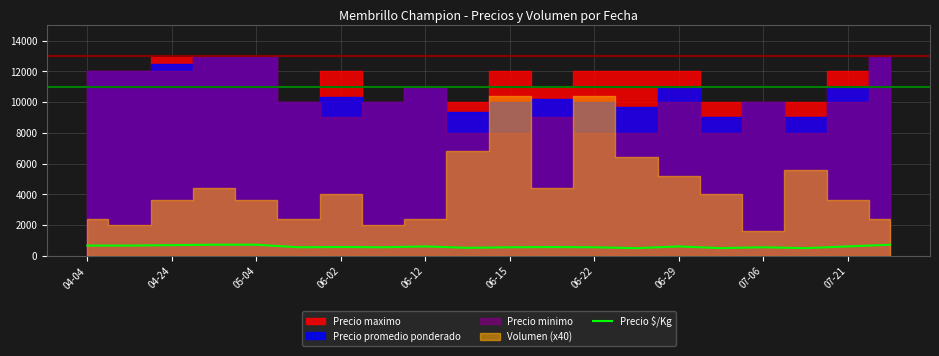

What position from the right is 04-04?

20